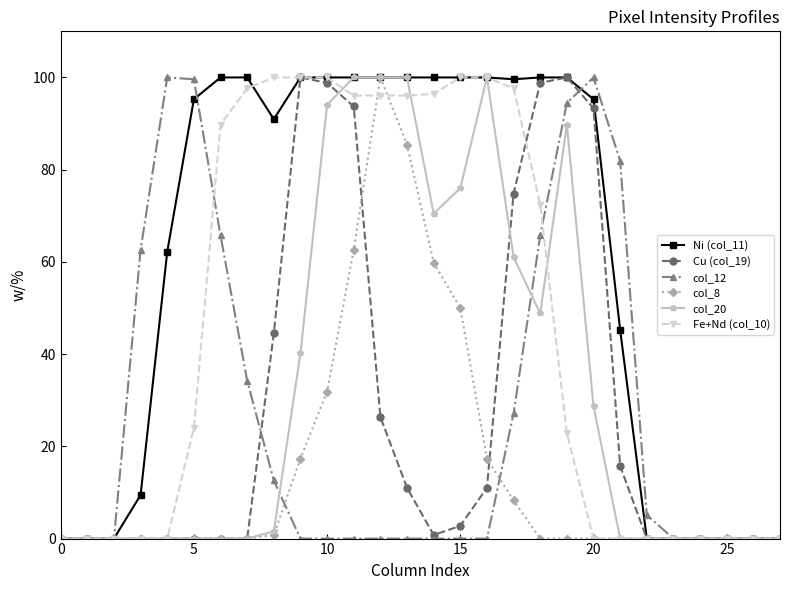

True or false: col_8 has more than 0 interior local peaks.

True